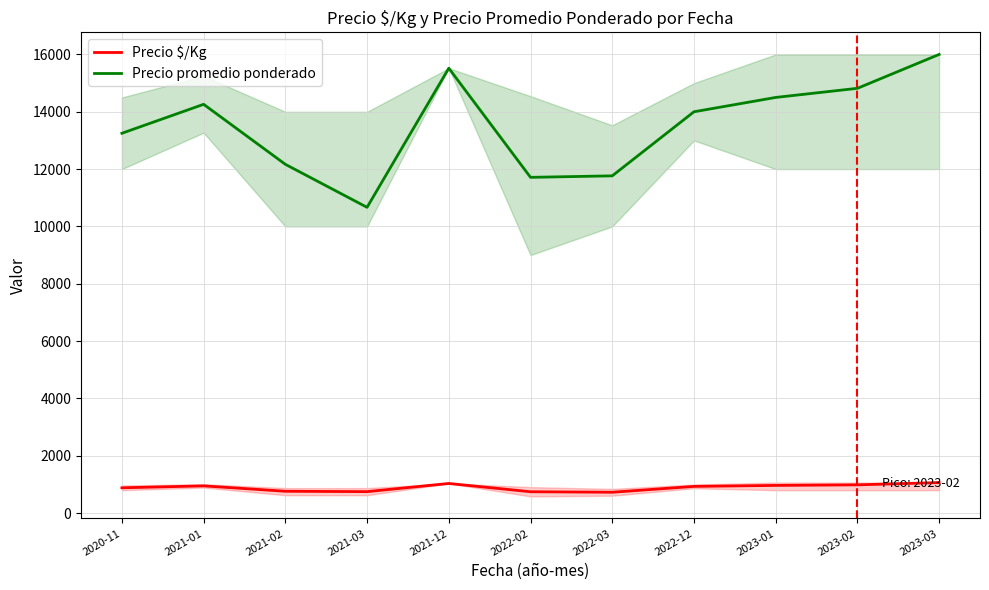

At which label does Precio promedio ponderado first exceed 14000?

2021-01